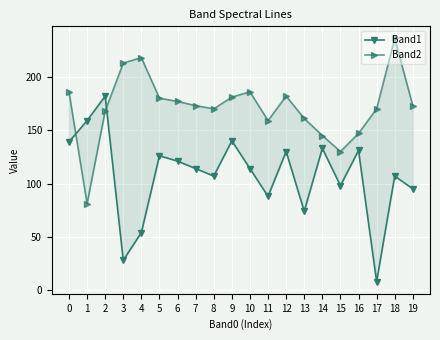

Reading left to right, transcribe all the data shown in this chart.

Band1: 139	159	182	28	54	126	121	114	107	140	114	88	130	74	133	98	131	8	107	95
Band2: 186	81	168	213	218	180	177	173	170	181	186	159	182	161	145	130	147	170	236	173